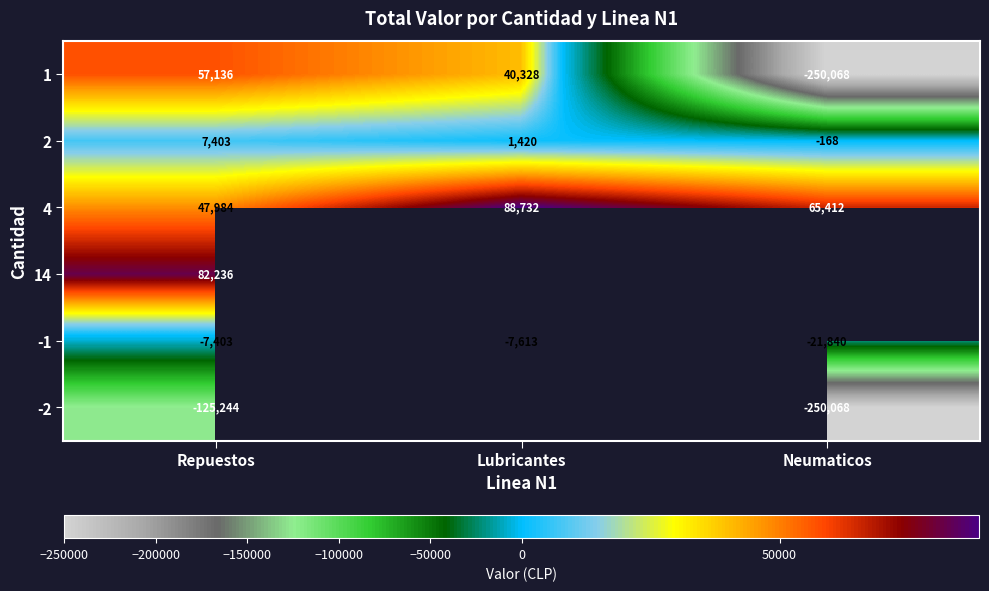

Which label corresponds to the smallest value in the chart?

Neumaticos